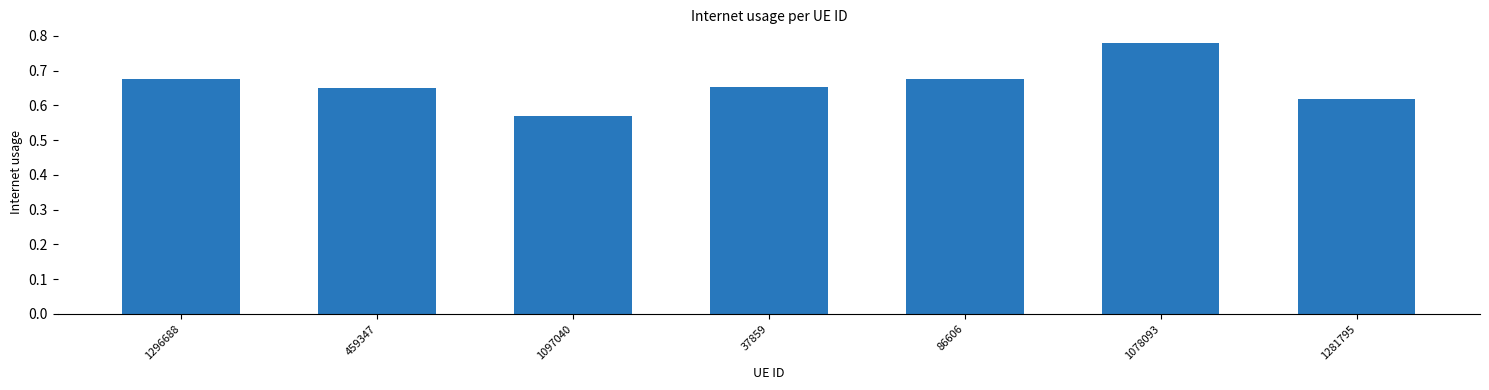

At which category does the chart reach its minimum across all series?

1097040